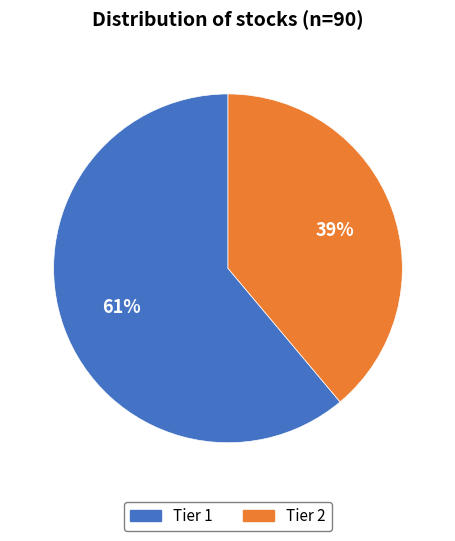

Approximately how many times larger is the value at Tier 1 compared to Tier 2?

1.6